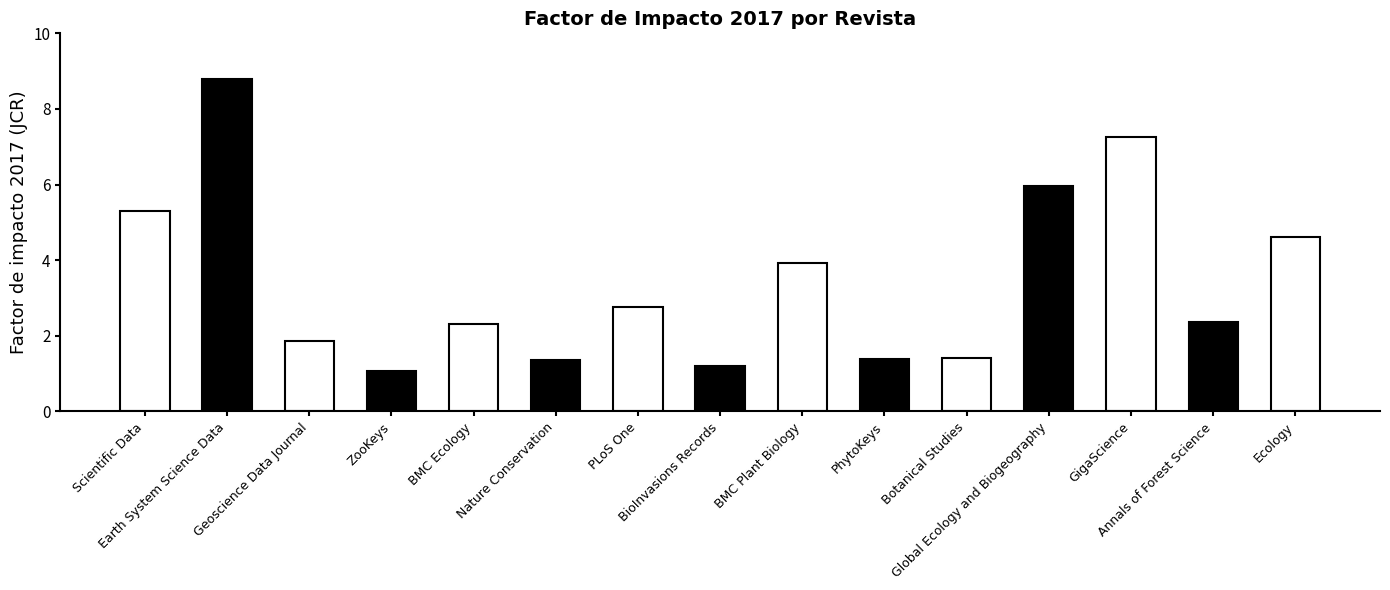

What is the difference between the maximum and minimum values?

7.7